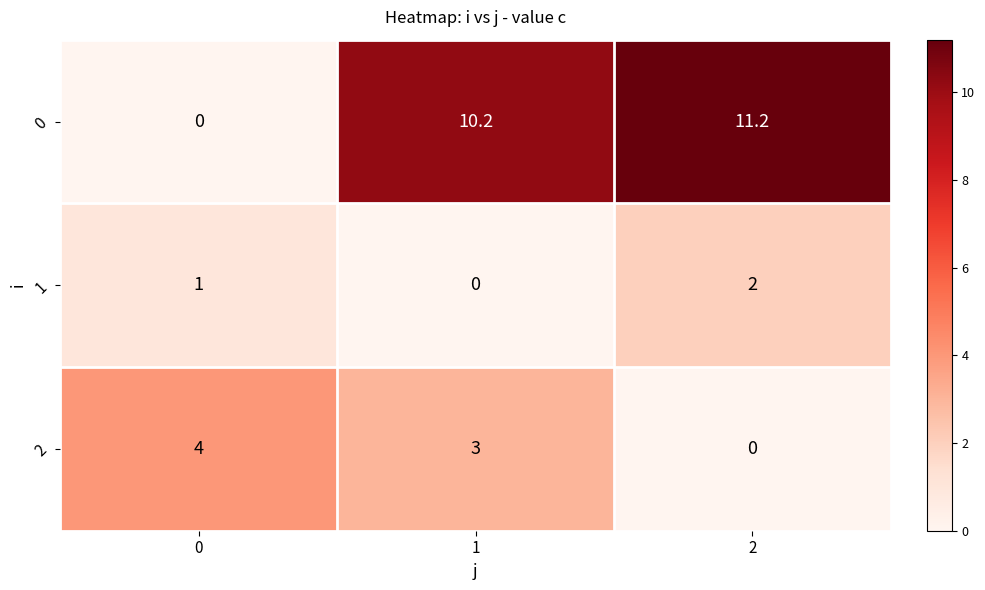

What is the difference between the 2 values at 2 and 0?

4.0